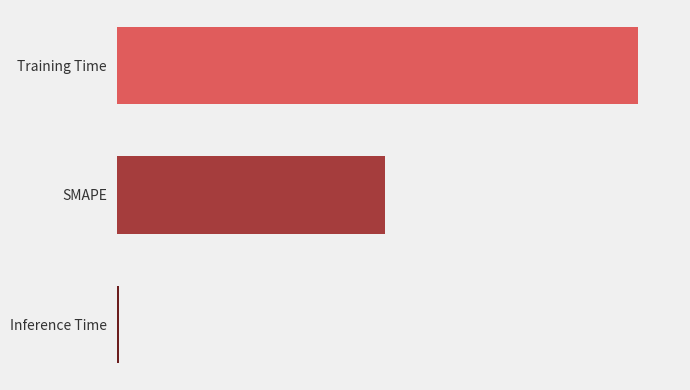

How many bars are there in total?

3